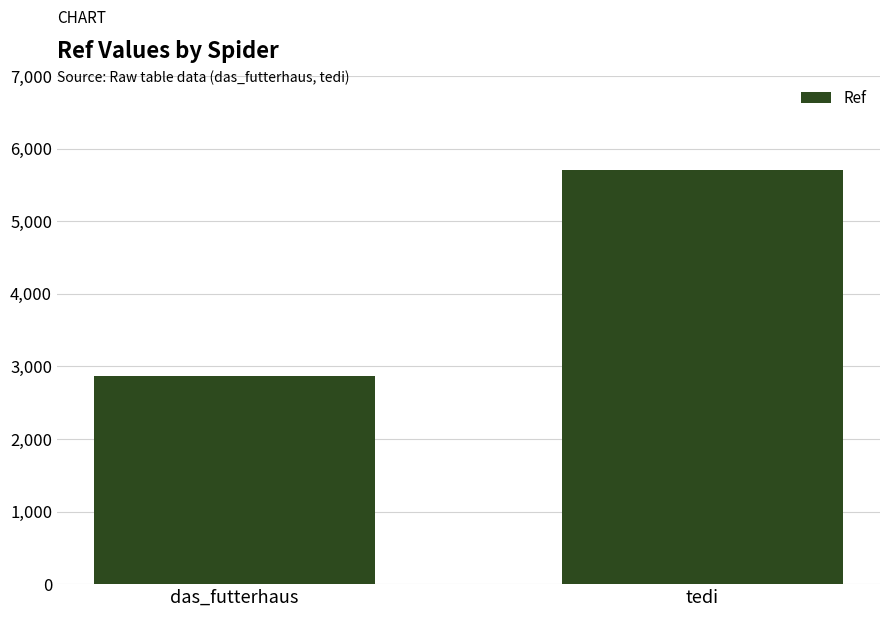

The chart shows a value of 8730 at tedi. True or false?

False